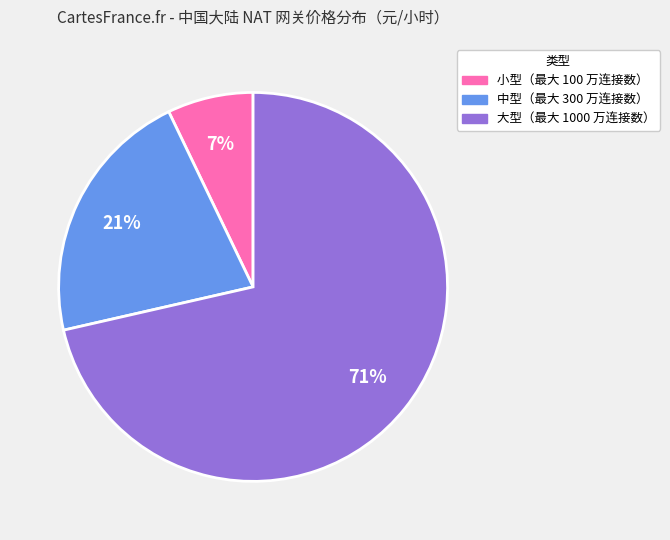

Does 大型（最大 1000 万连接数） represent more than half of the total?

Yes